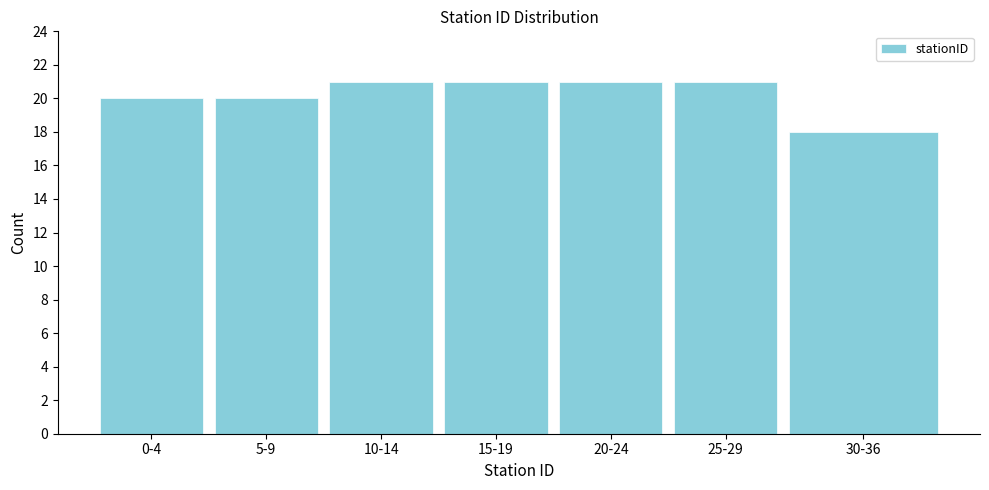

Reading right to left, list all the values displayed in this chart.

18	21	21	21	21	20	20